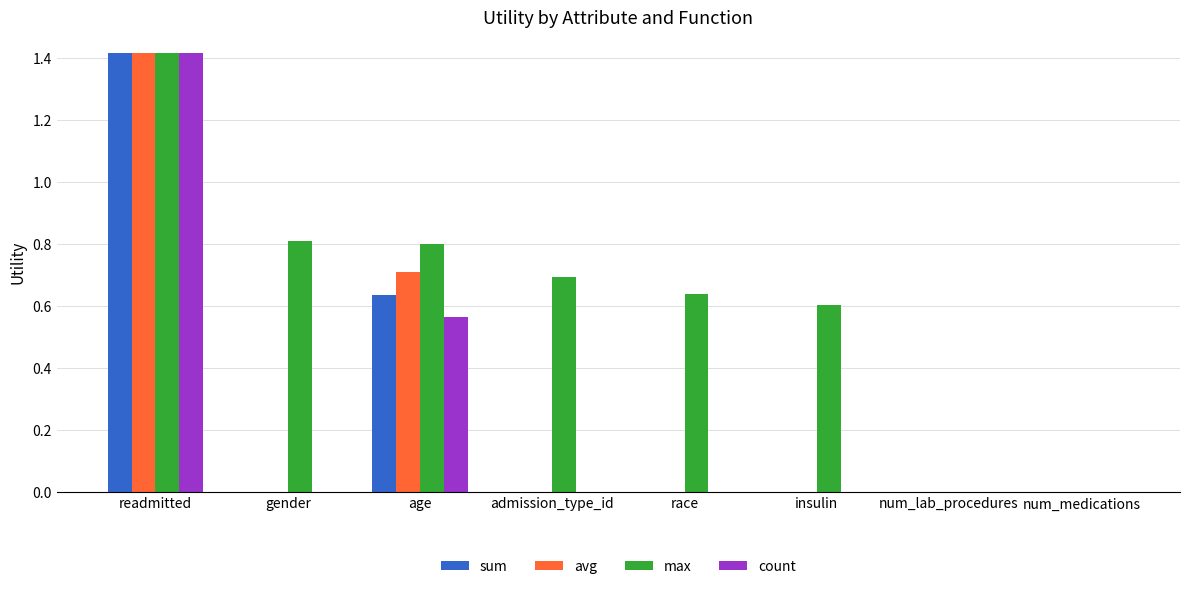

At which category is the sum across all series the highest?

readmitted